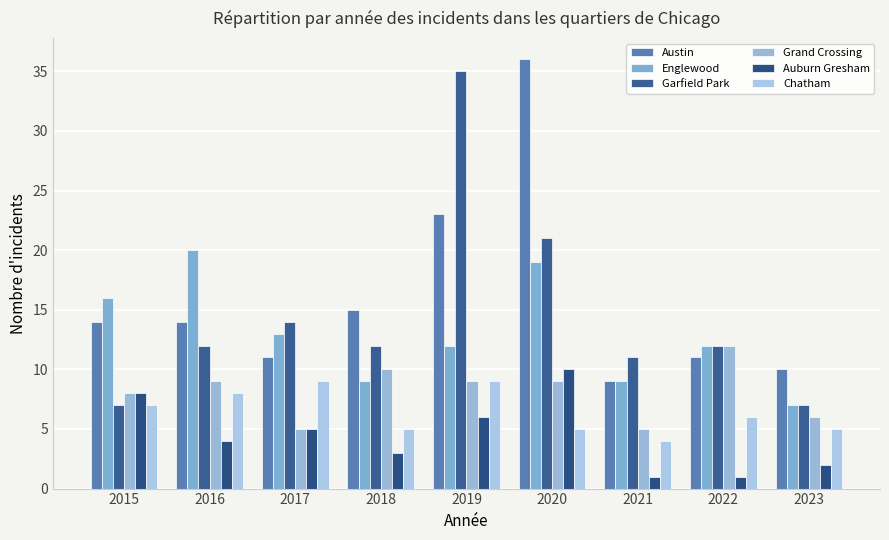

What is the spread (max minus min) of values at 2018?

12